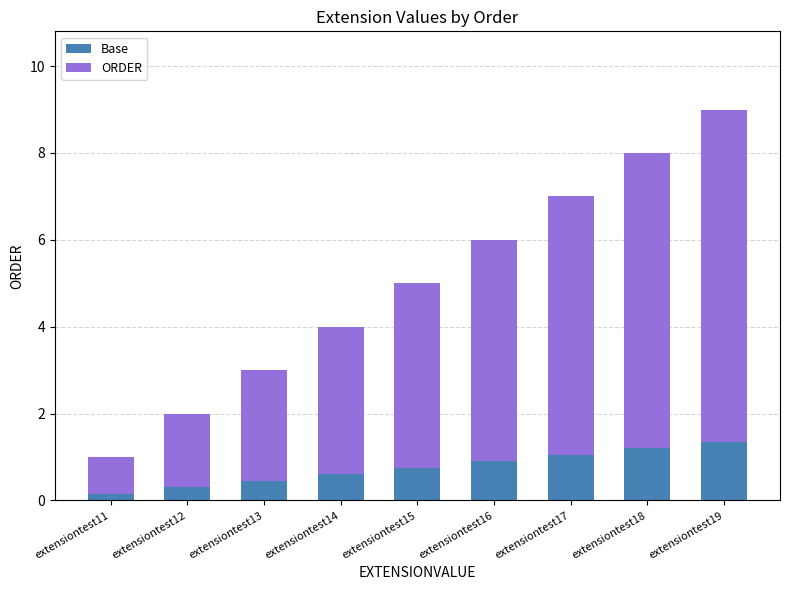

What are all the series names shown in the legend?

Base, ORDER